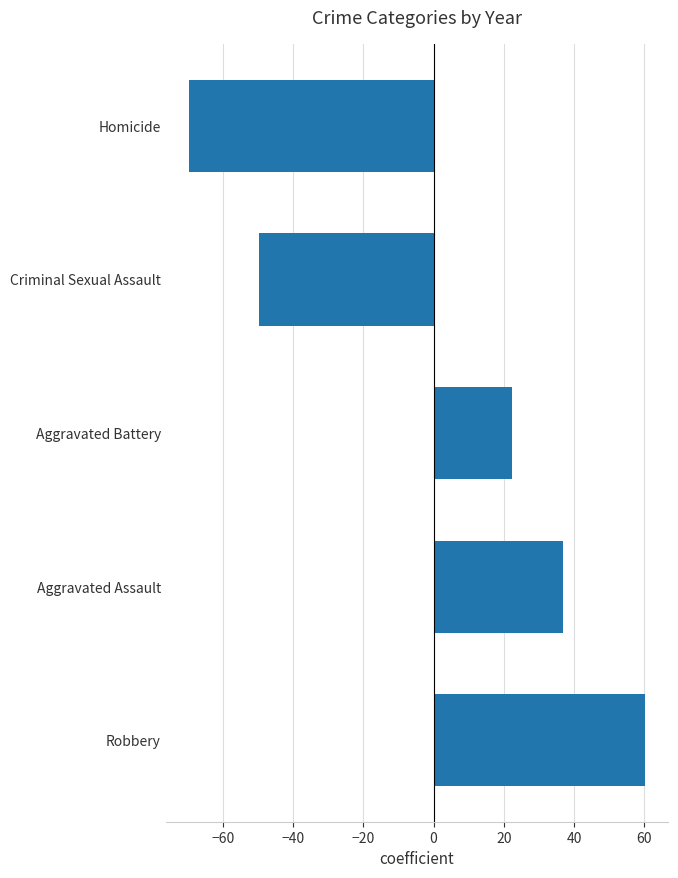

Is it true that the value at Aggravated Battery is 22.3?

True